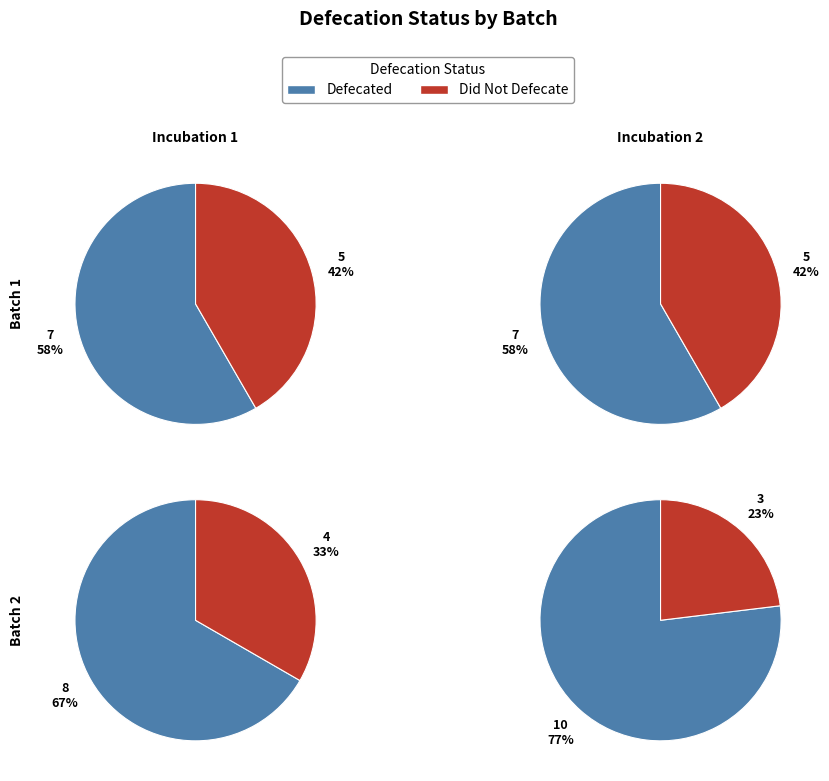

At Batch 1, list the series in order from smallest to largest.

Did Not Defecate (0), Defecated (1)